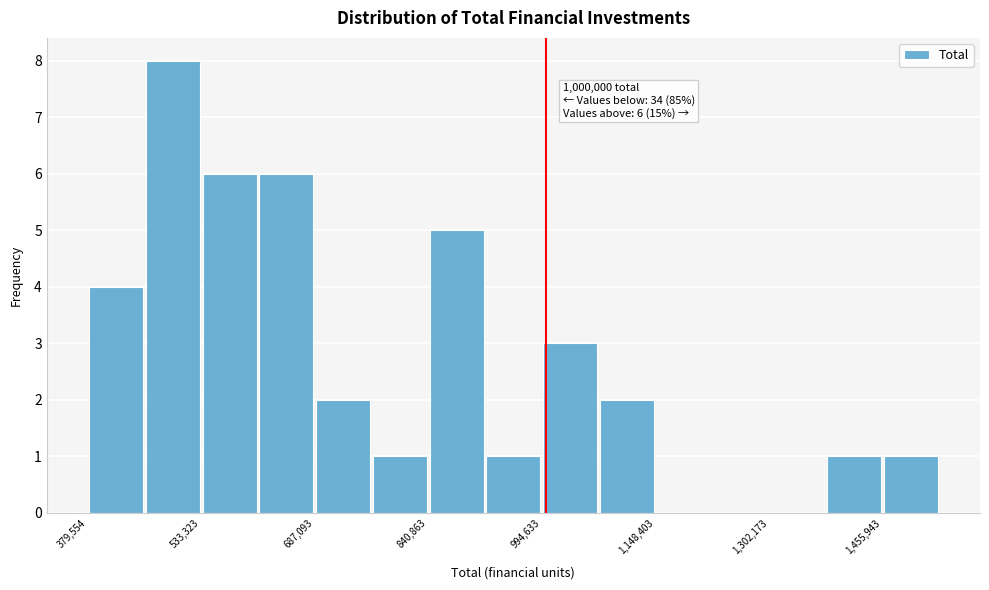

Around what value on the x-axis is the tallest bar? Give the approximate position of its centre, as read against the axis.

500000